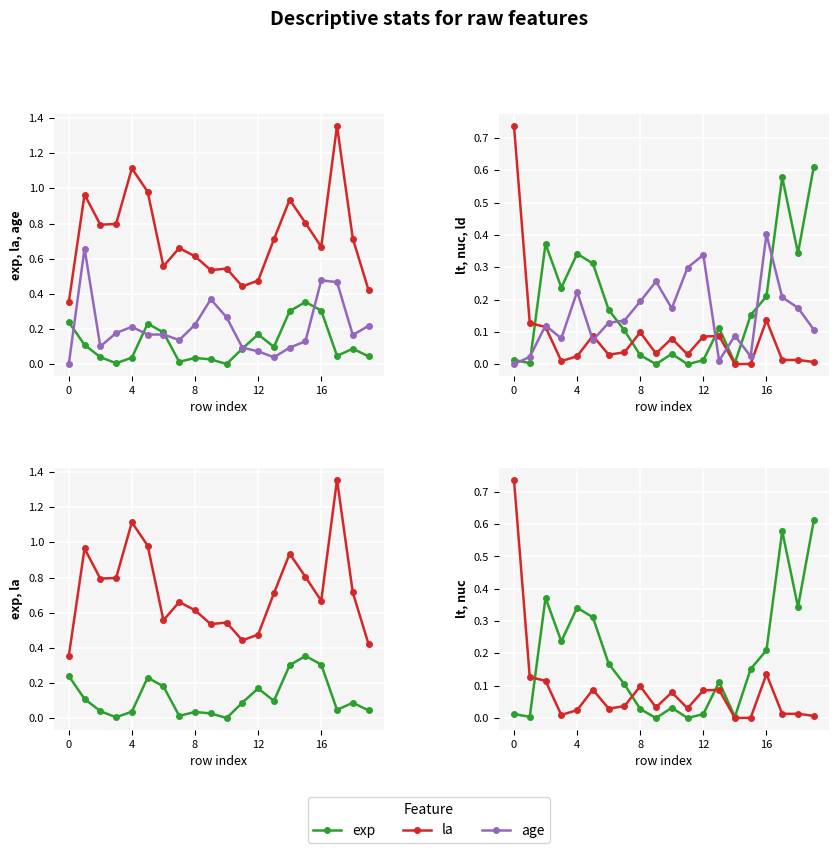

Rank the series by their maximum value, from lowest to highest.

exp, ld, lt, age, nuc, la